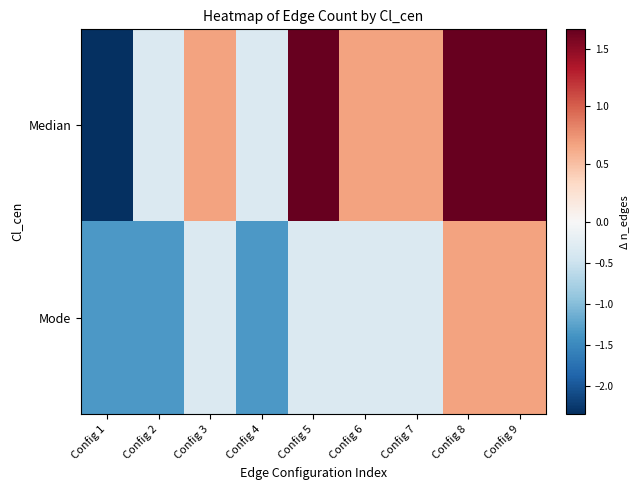

Which series has the largest total across all categories?

Median